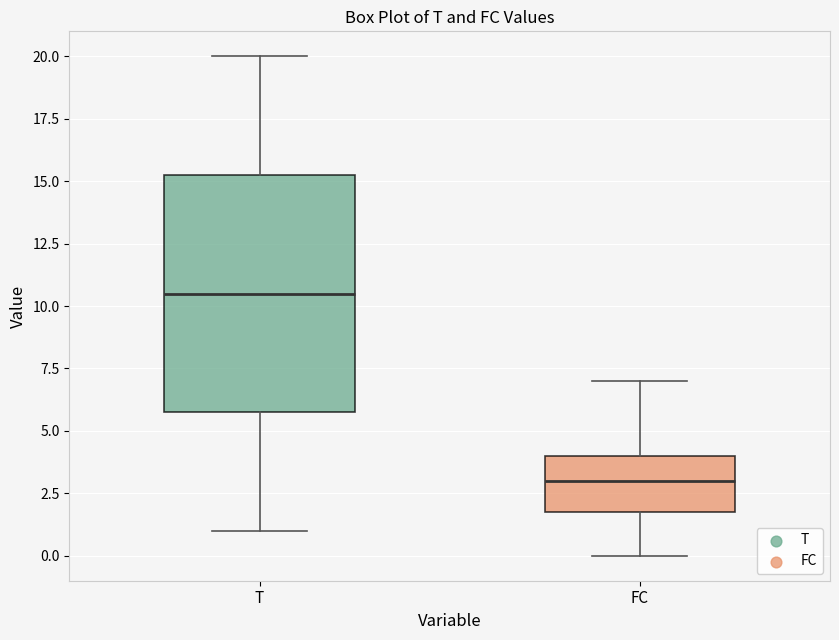

Reading left to right, read every box against the y-axis: the position of its median line, the range the box covers, and the ends of its whiskers. The values are not printed on the chart, so give them approximately, as read against the axis.

T: median 10.5, box 6.0 to 15.5, whiskers 1.0 to 20.0
FC: median 3.0, box 2.0 to 4.0, whiskers 0.0 to 7.0